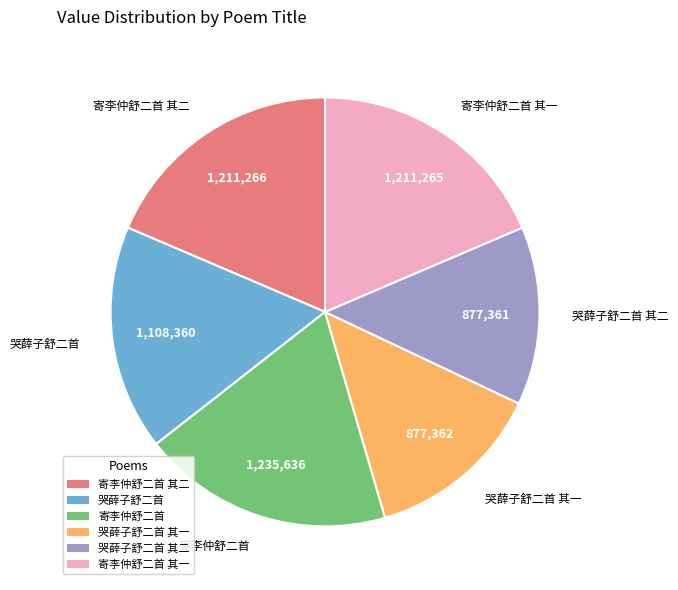

Does any single category account for the majority?

No